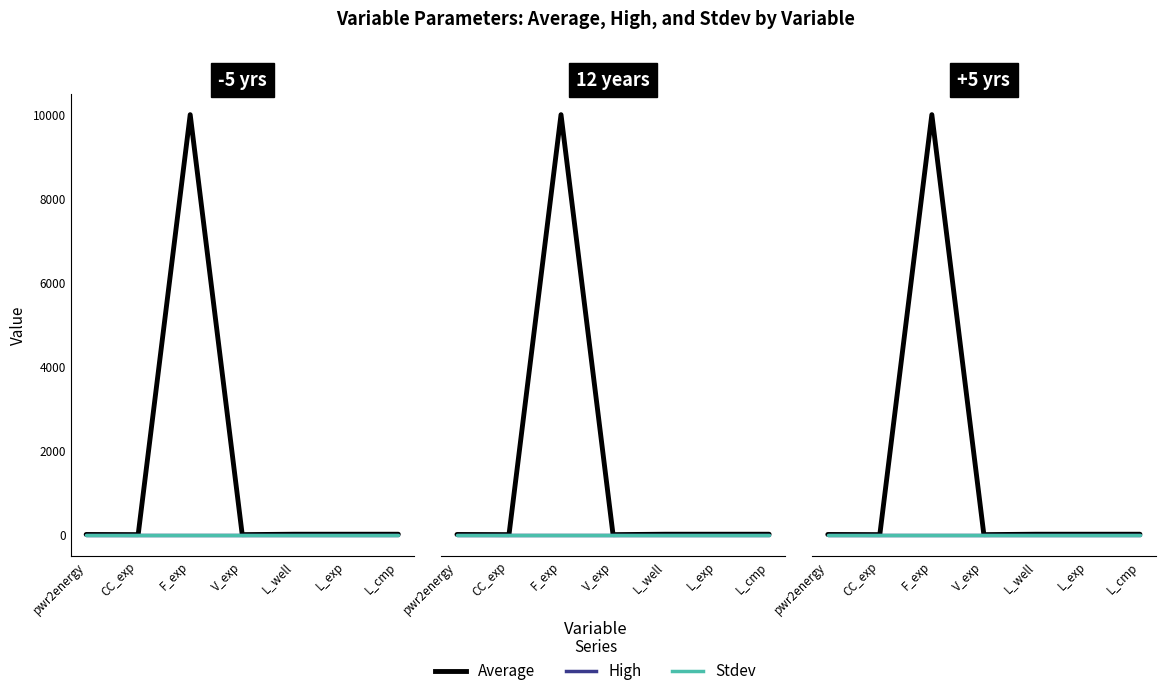

Which series has the widest spread of values?

Average